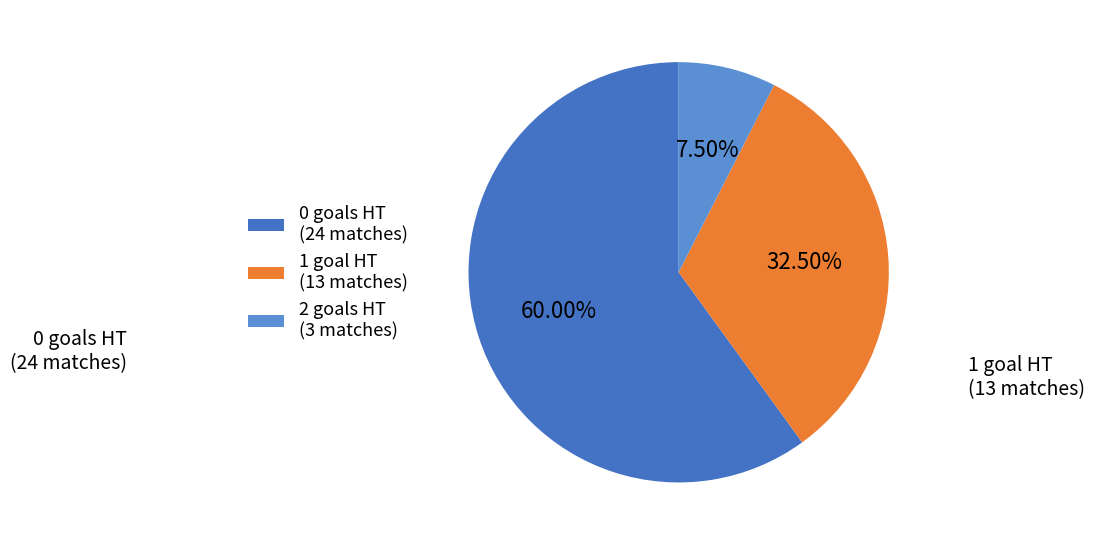

Approximately how many times larger is the value at 0 goals HT (24 matches) compared to 2 goals HT (3 matches)?

8.0